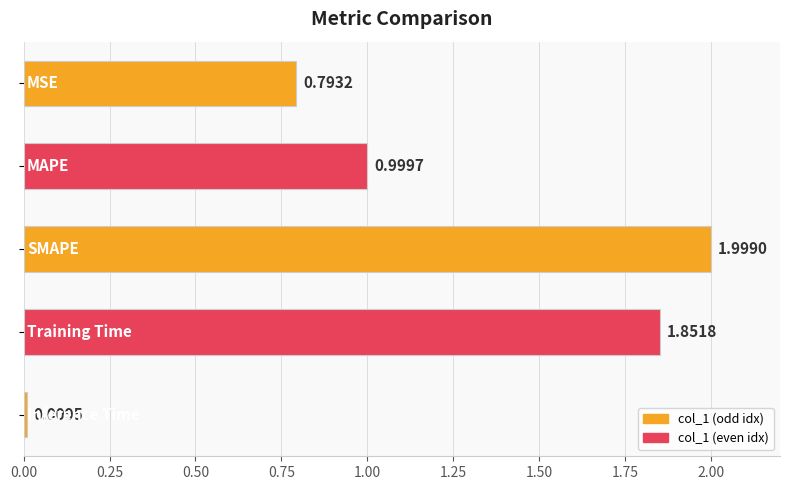

What is the average value?

1.1